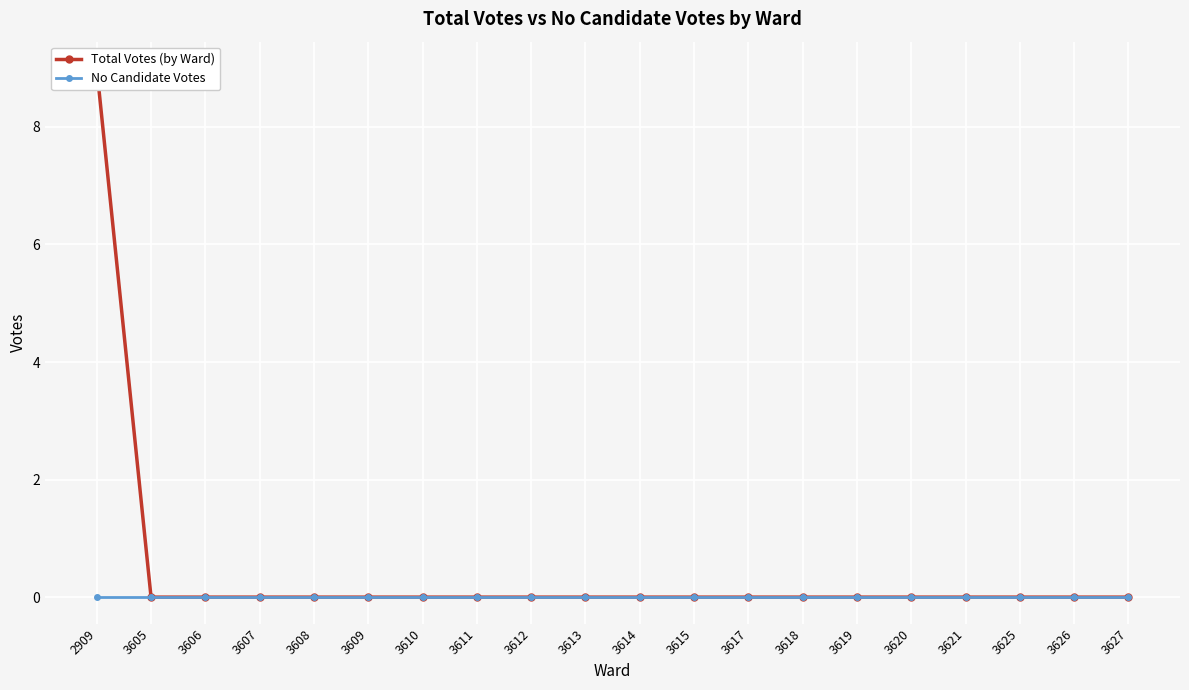

Is it true that Total Votes (by Ward) equals 0 at 3612?

True